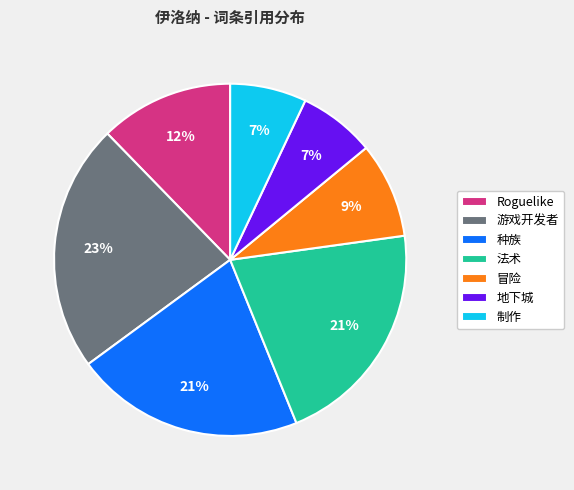

What is the largest slice in the pie chart?

游戏开发者